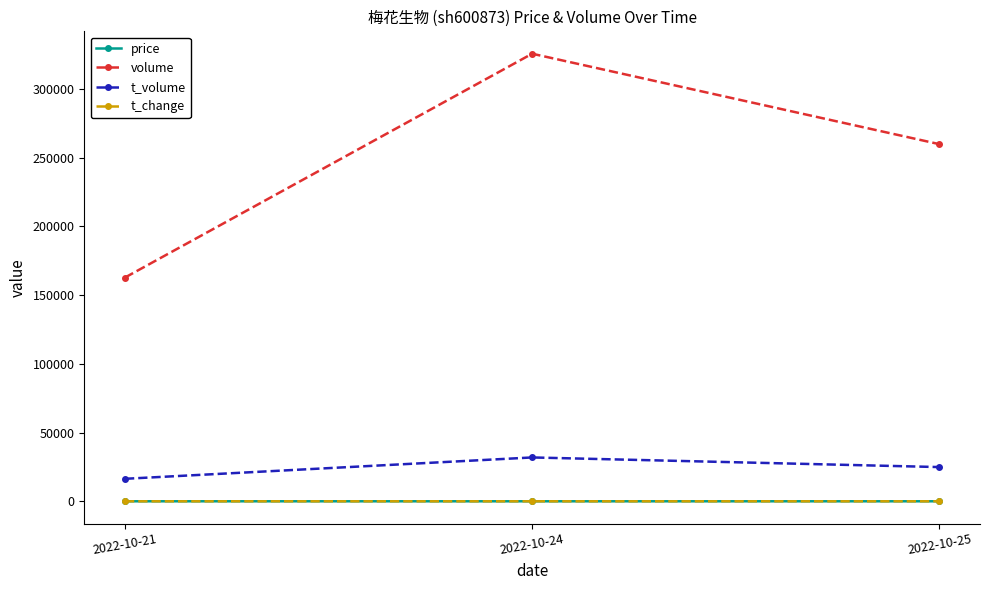

How many categories are shown in the chart?

3